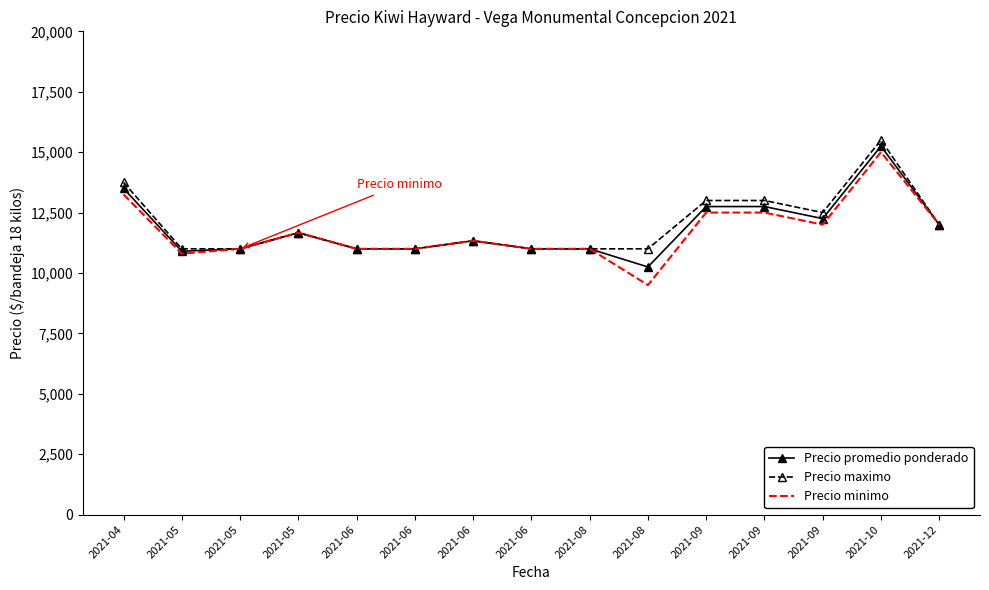

What is the approximate value of Precio minimo at 2021-05?

11000.0